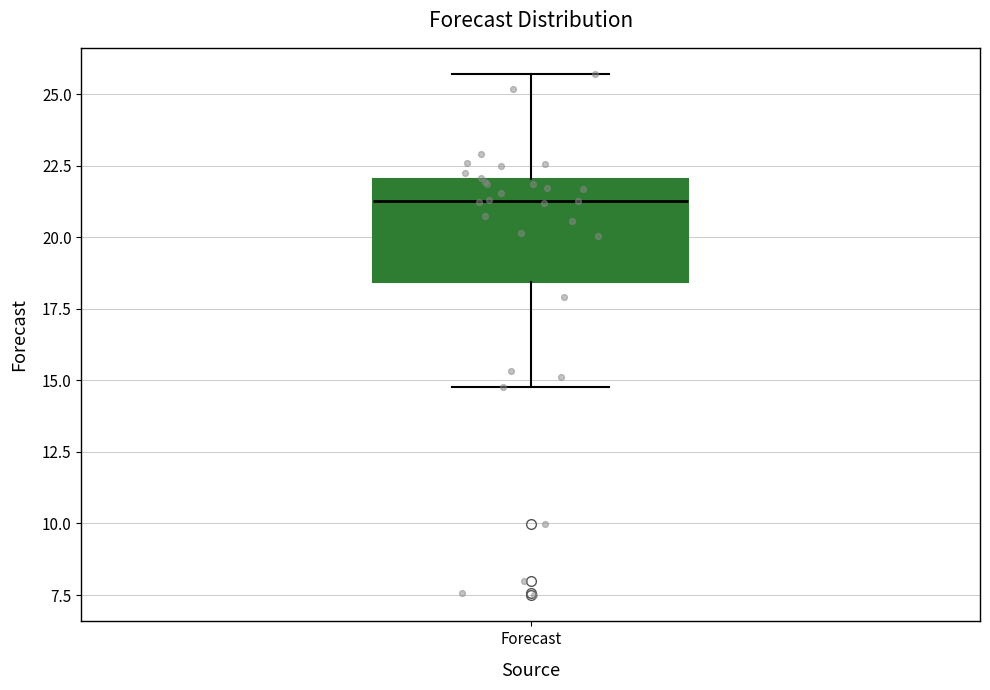

Transcribe this box plot: give where the median line is, the range the box spans, and where the two whiskers end, as read against the y-axis. The values are not printed on the chart, so give them approximately, as read against the axis.

median 21.5, box 18.5 to 22.0, whiskers 15.0 to 25.5